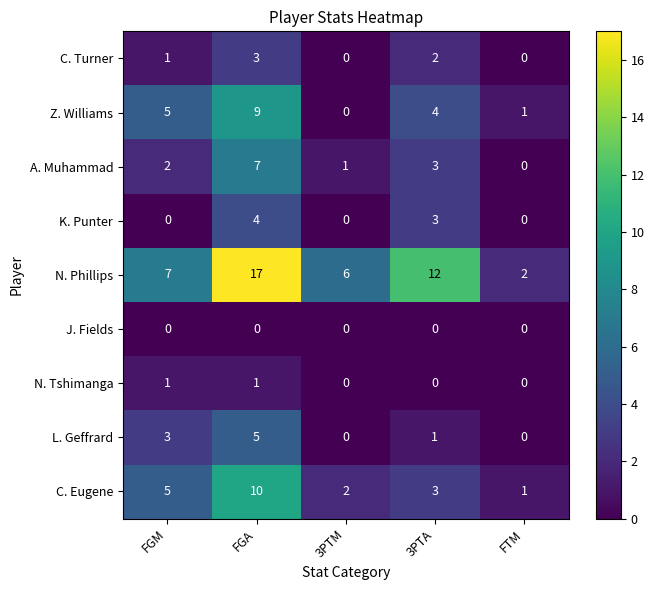

Which series has the largest total across all categories?

N. Phillips